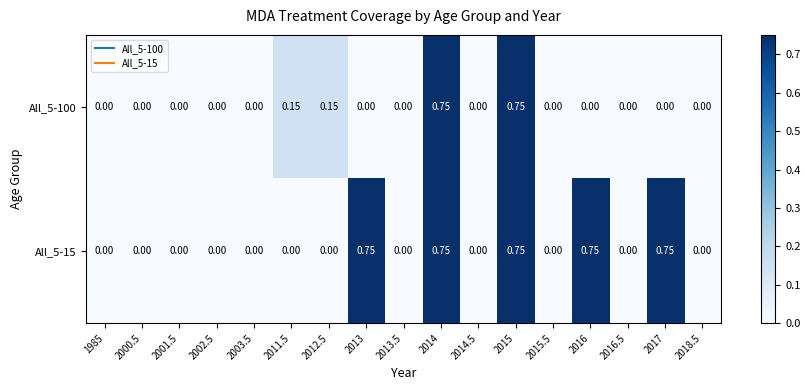

How many series are shown in this chart?

2